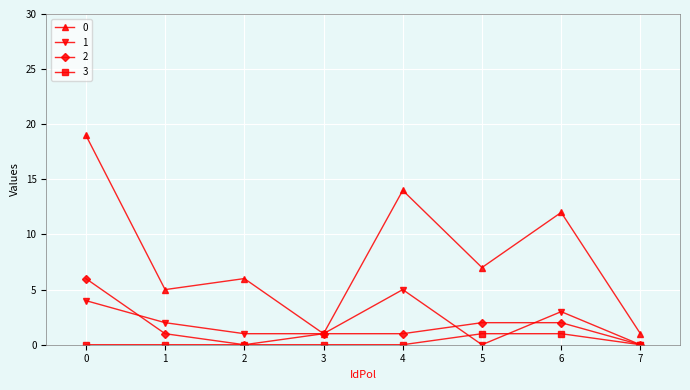

Reading right to left, what are all the values shown in this chart?

0: 7=1	6=12	5=7	4=14	3=1	2=6	1=5	0=19
1: 7=0	6=3	5=0	4=5	3=1	2=1	1=2	0=4
2: 7=0	6=2	5=2	4=1	3=1	2=0	1=1	0=6
3: 7=0	6=1	5=1	4=0	3=0	2=0	1=0	0=0